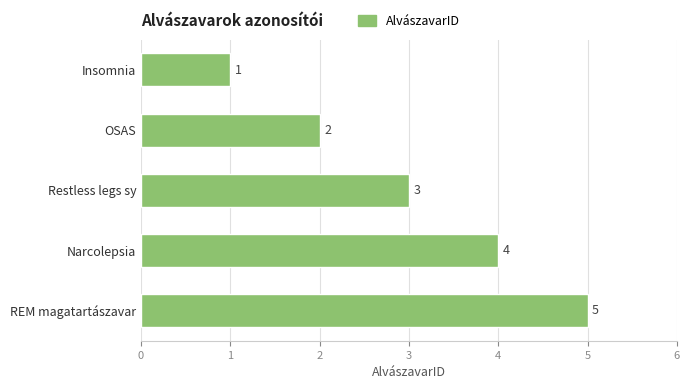

What is the maximum value shown in the chart?

5